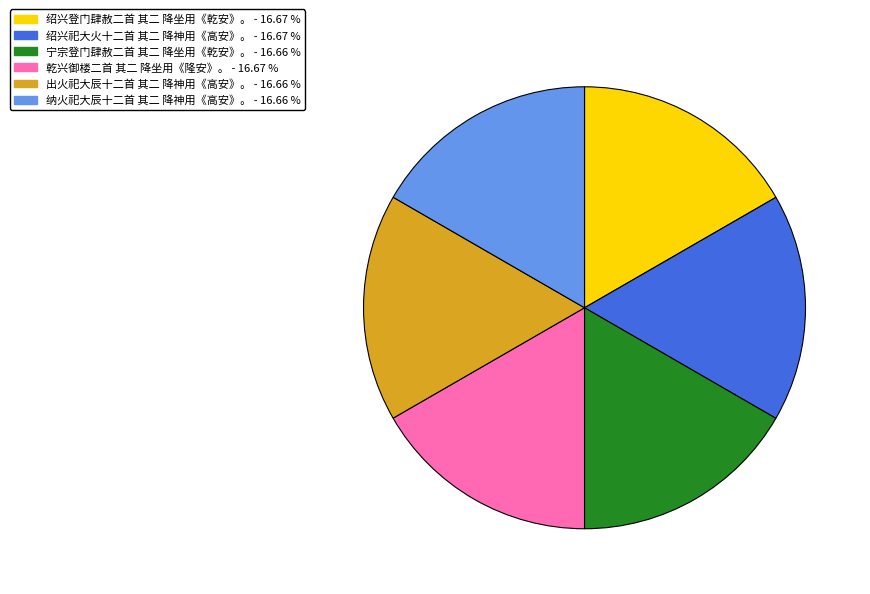

Is there any slice that represents more than half of the pie?

No